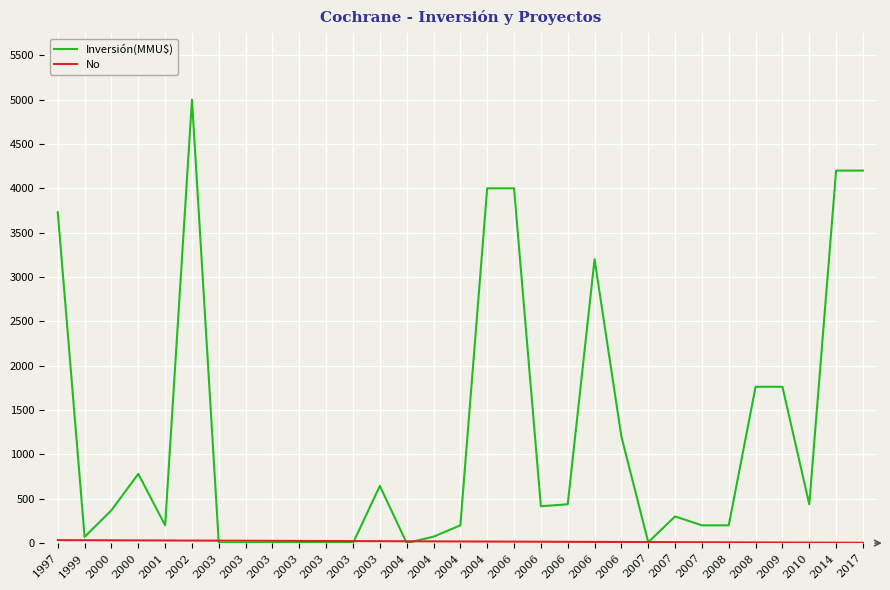

The value of No at 2010 is 2. True or false?

False